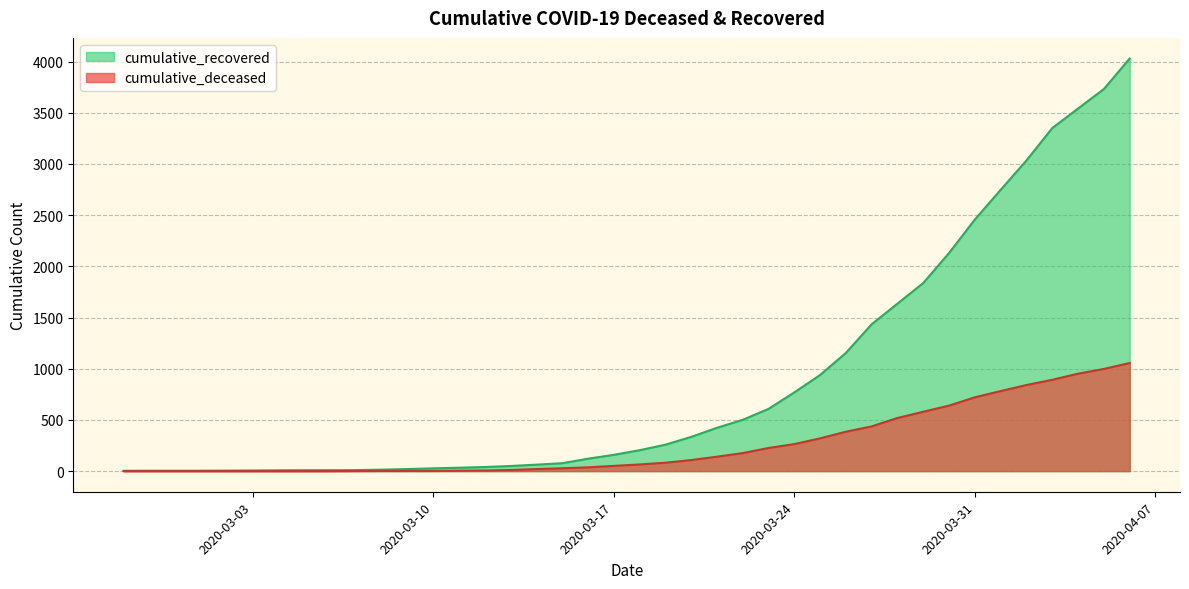

Which series has the largest total across all categories?

cumulative_recovered